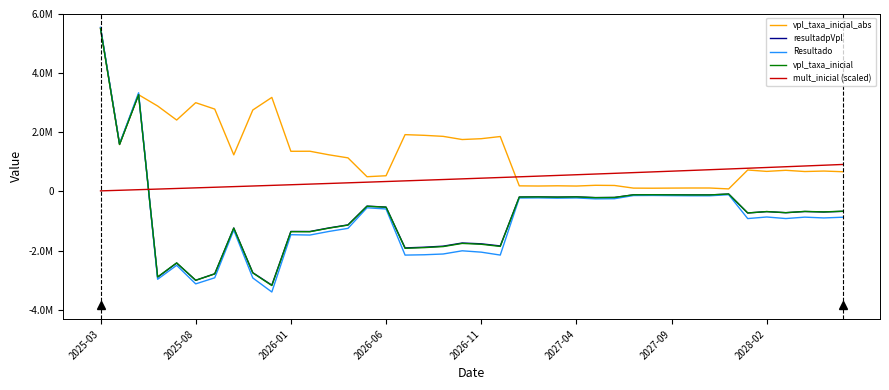

Which category has the lowest value in the resultadpVpl series?

9